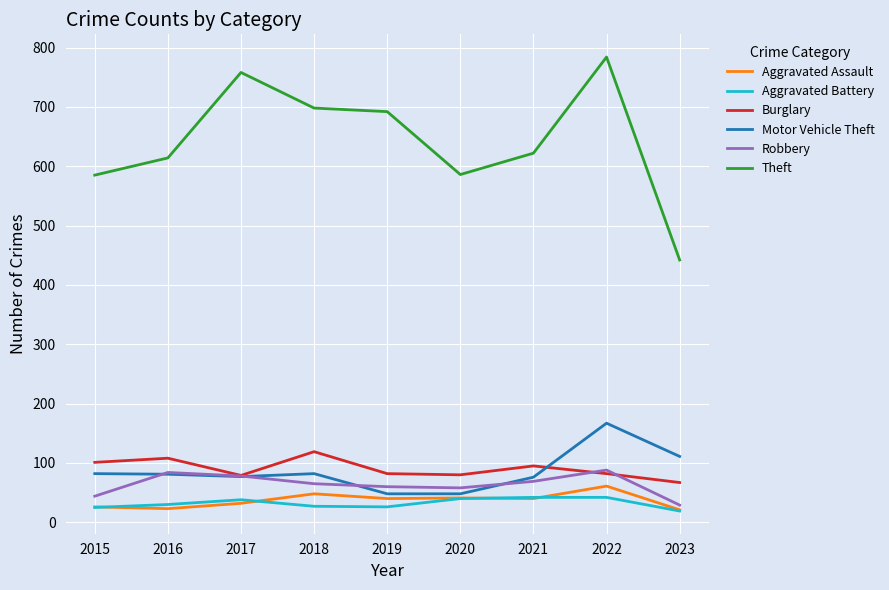

True or false: Theft and Aggravated Assault intersect in this chart.

False